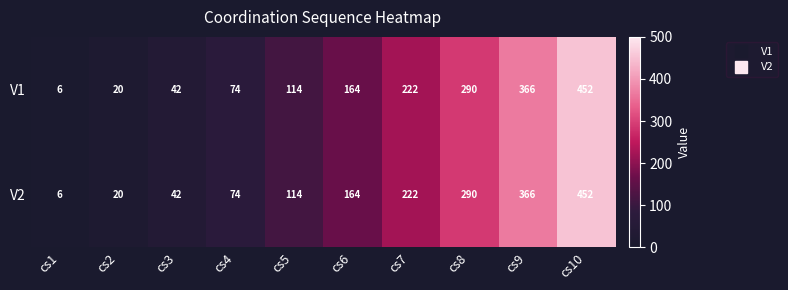

Rank the categories by V2 value from lowest to highest.

cs1, cs2, cs3, cs4, cs5, cs6, cs7, cs8, cs9, cs10